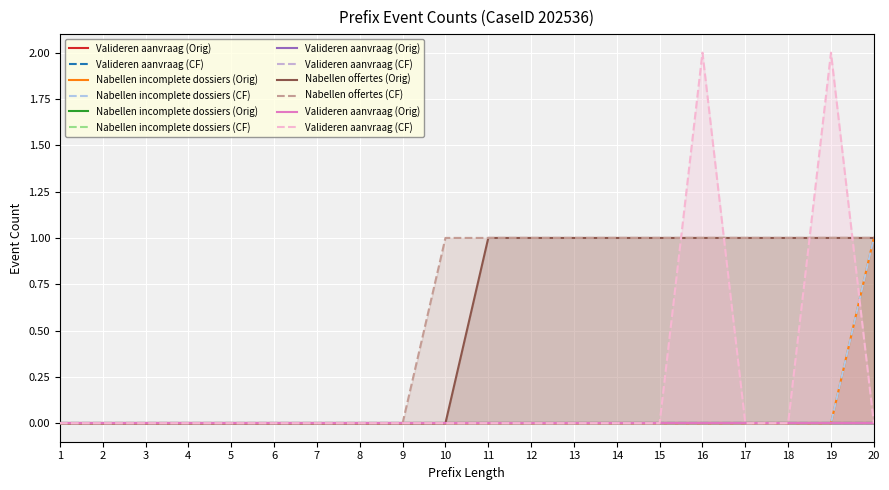

True or false: Valideren aanvraag (CF) has a value of 0 at 14.

True